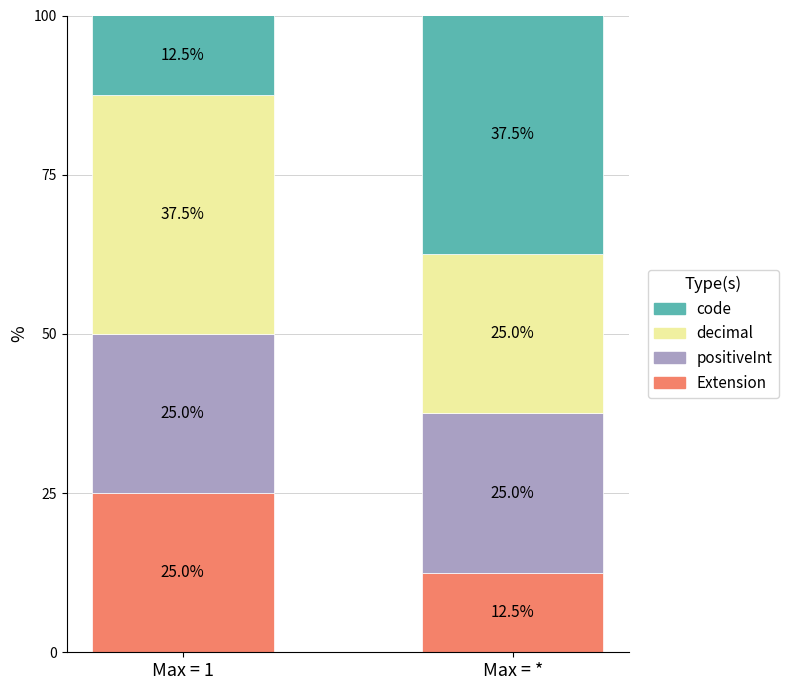

What is the difference between the Extension values at Max = * and Max = 1?

12.5